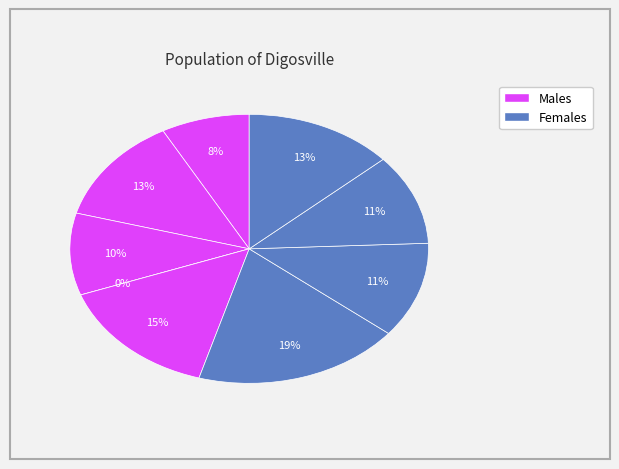

Is B51 the majority of the pie?

No